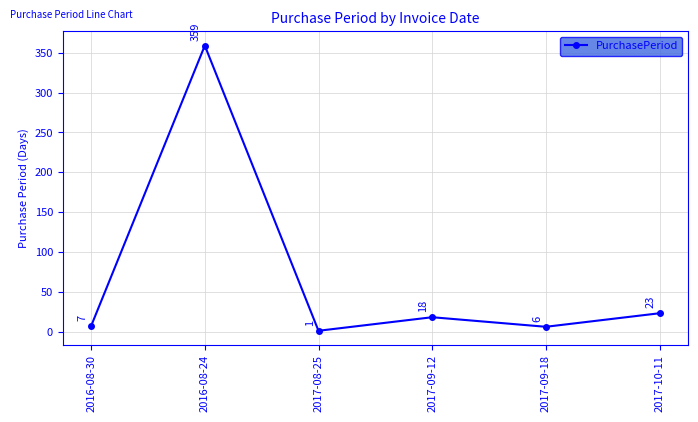

What is the maximum value shown in the chart?

359